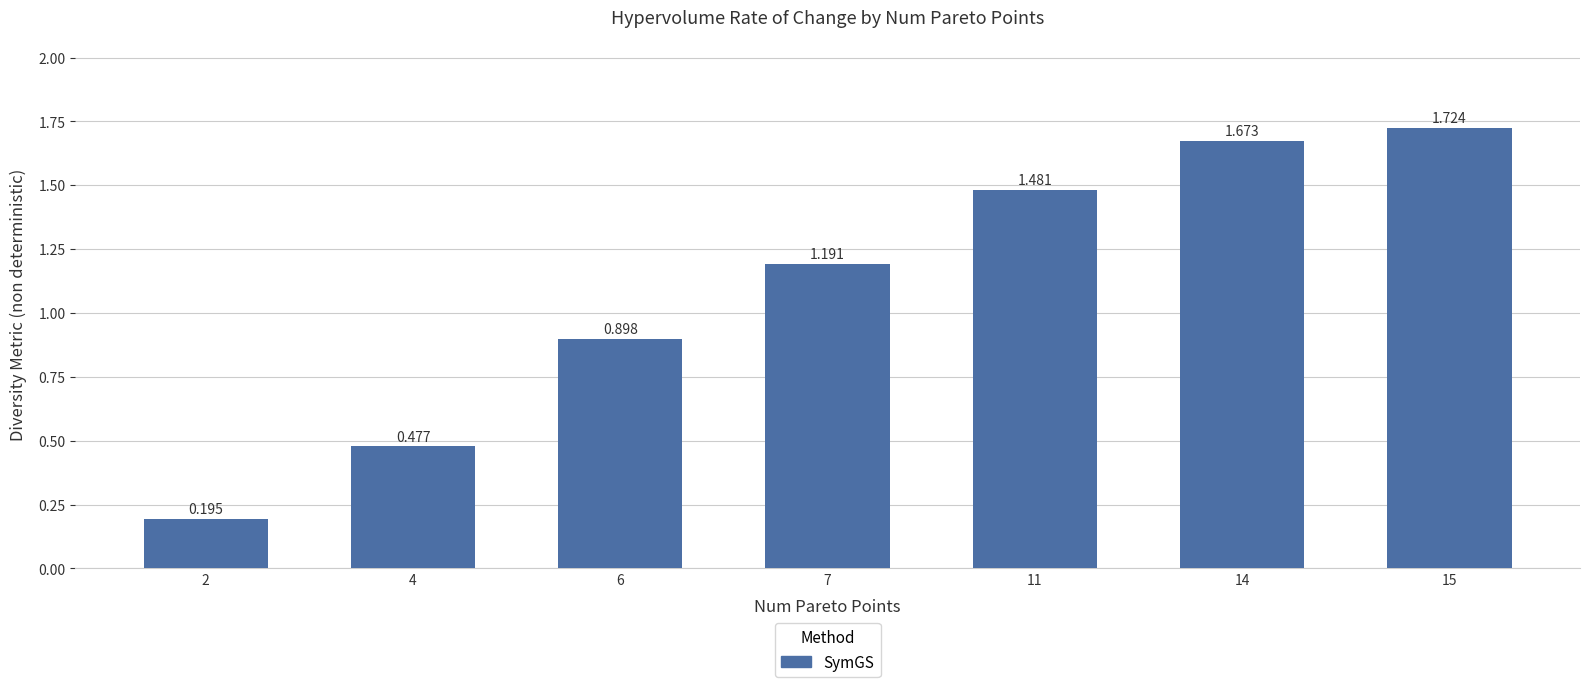

At which label does the data first exceed 1?

7